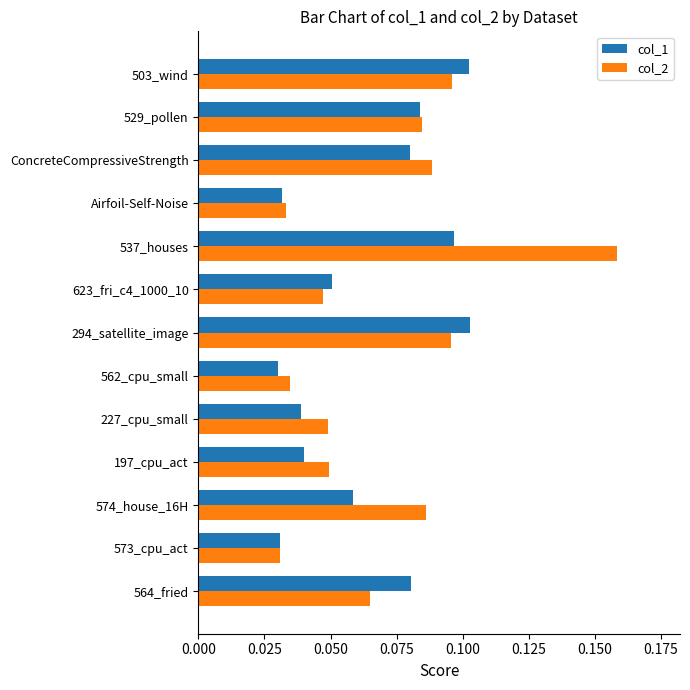

Is the value of col_1 at 227_cpu_small greater than the value of col_2 at 227_cpu_small?

No